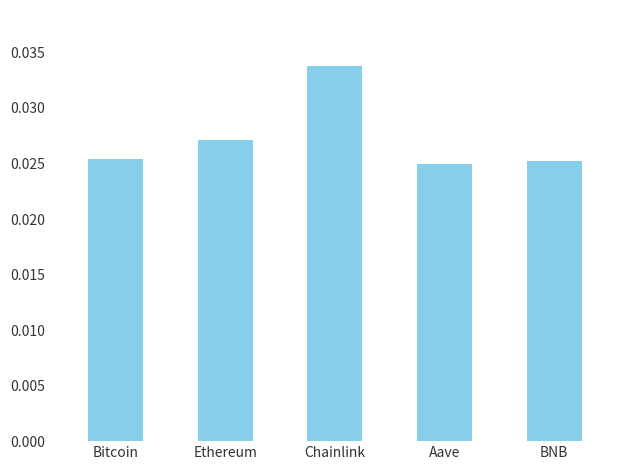

What is the label of the 1st bar from the right?

BNB